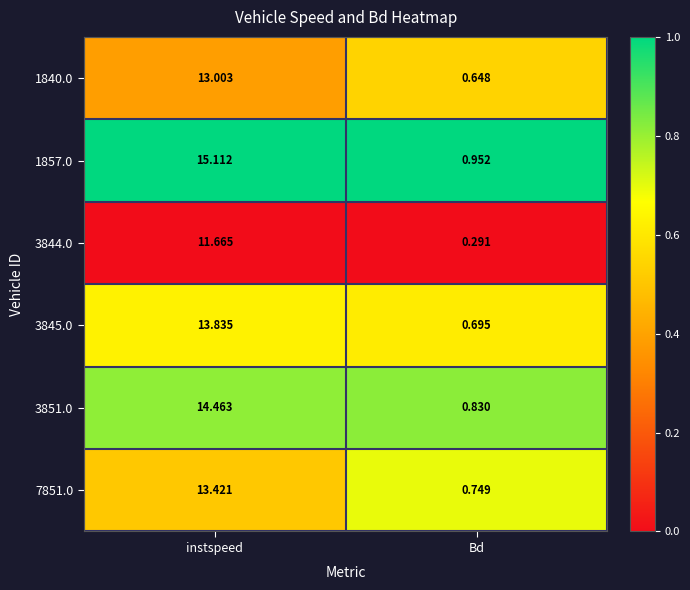

Which label corresponds to the largest value in the chart?

instspeed